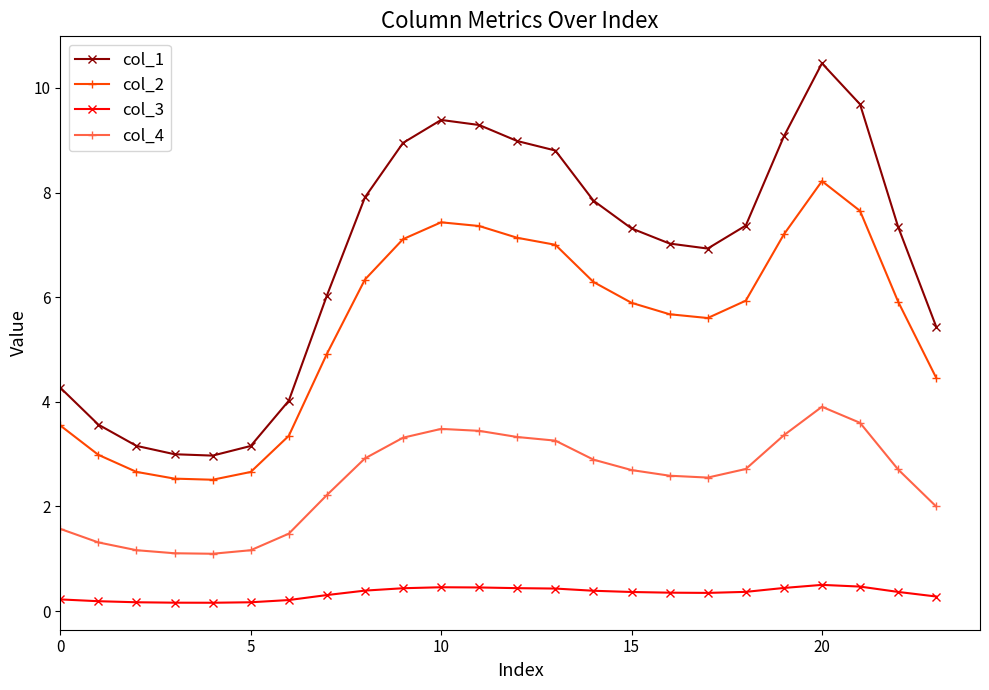

List the series in order of their overall mean, highest first.

col_1, col_2, col_4, col_3